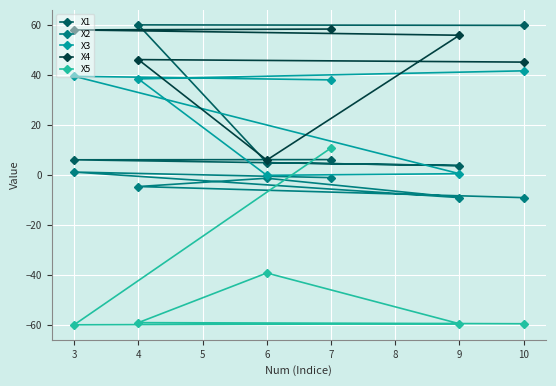

What is the highest value of the X3 series?

41.6